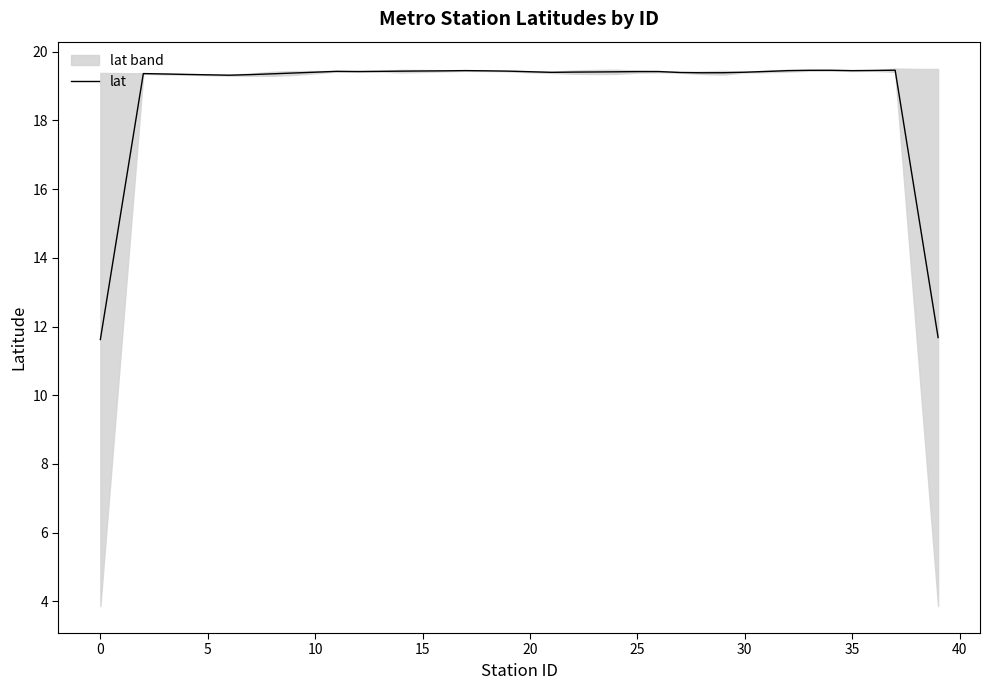

What is the label of the 5th point from the right?

35